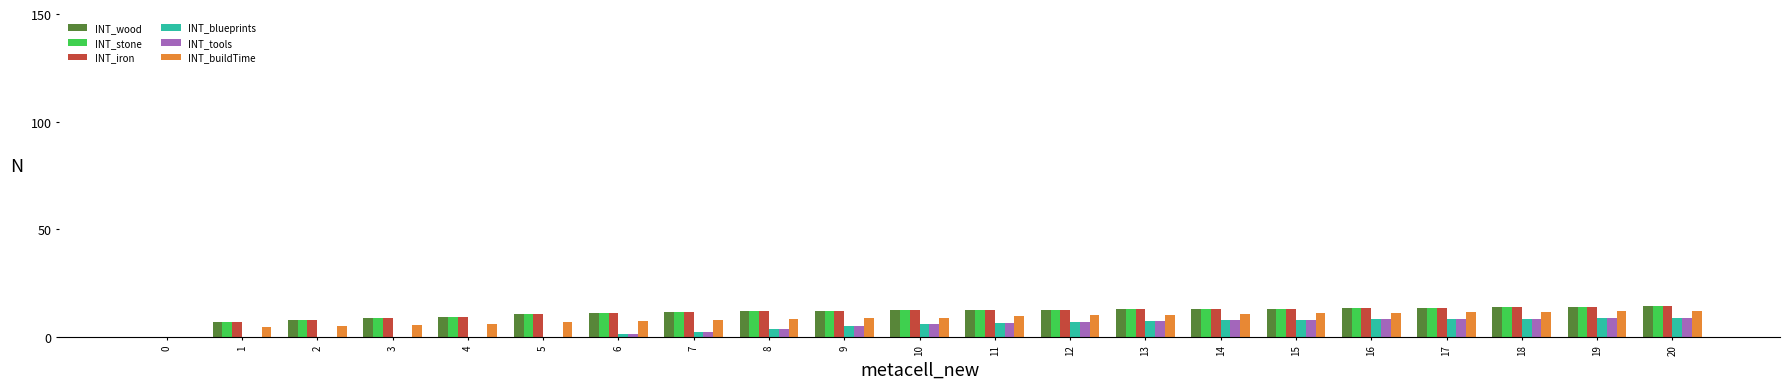

What is the highest value of the INT_buildTime series?

12.1